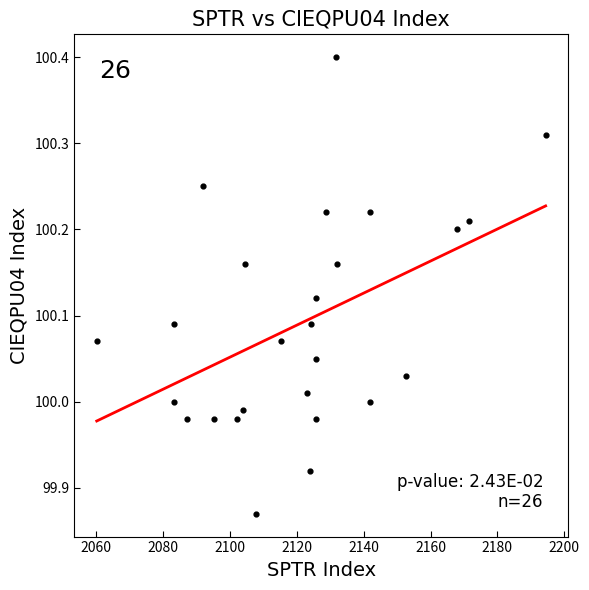

What is the range of X values (max minus min)?

134.3